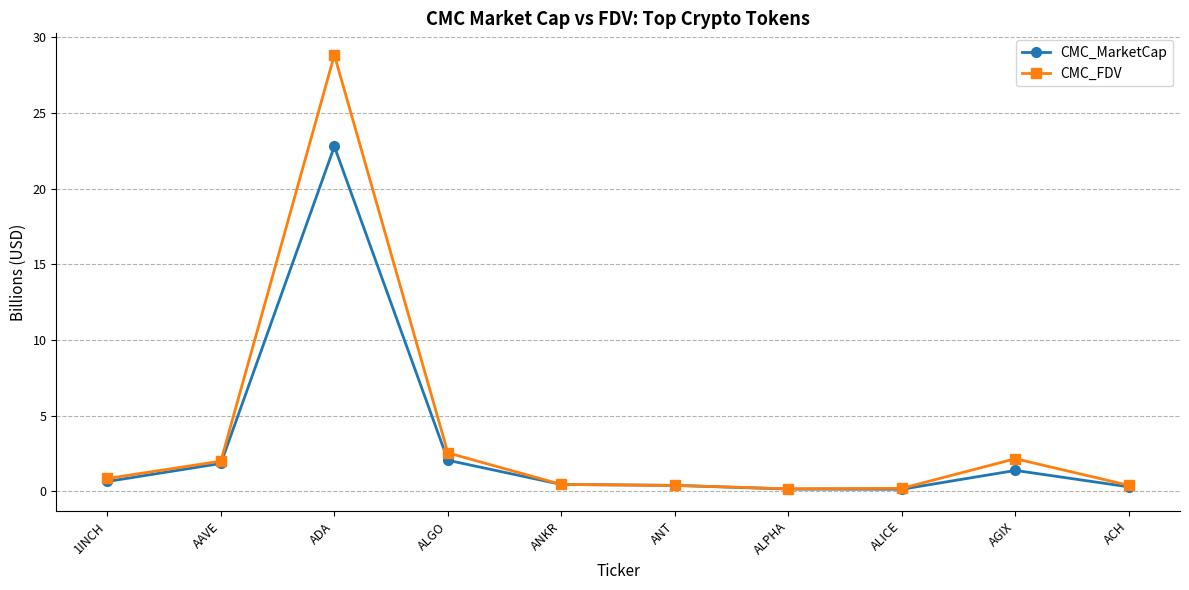

Where is the first local maximum for CMC_FDV?

ADA